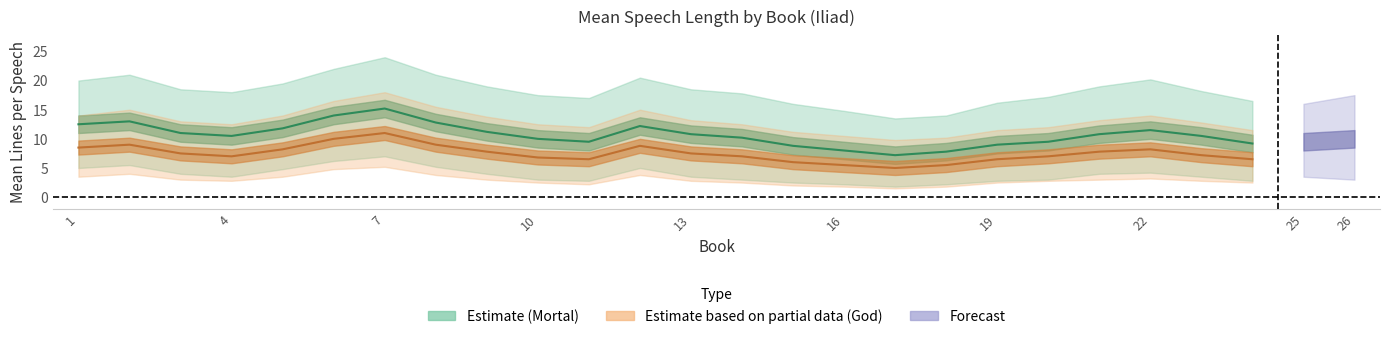

Where is the first local maximum for upper_bound?

2